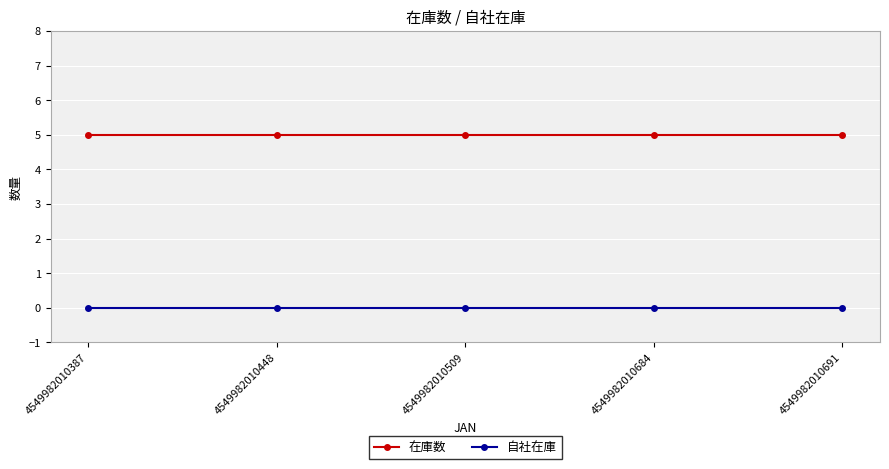

Is the value of 在庫数 at 4549982010691 greater than the value of 自社在庫 at 4549982010684?

Yes